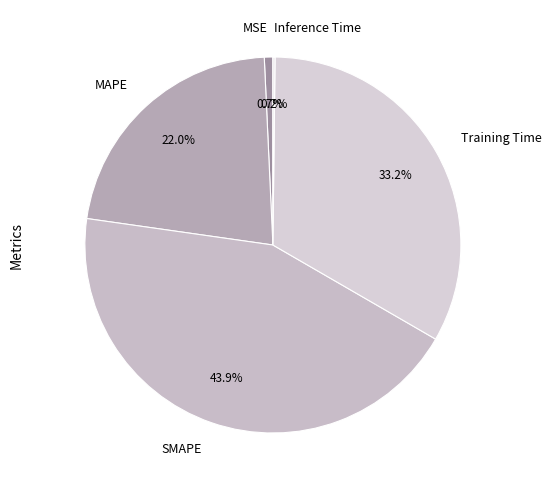

To the nearest percent, what is the difference between the Training Time and MSE slice percentages?

32%